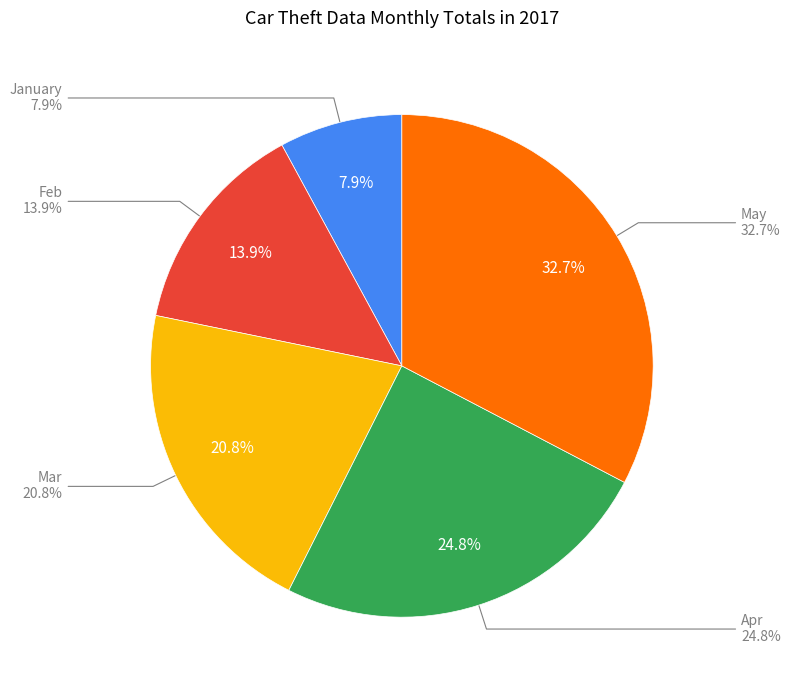

True or false: January accounts for 8% of the total.

True